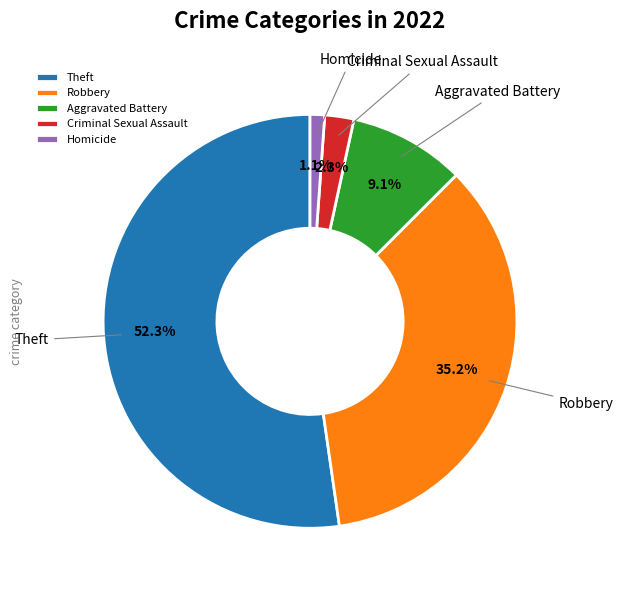

Rank the categories by value from highest to lowest.

Theft, Robbery, Aggravated Battery, Criminal Sexual Assault, Homicide